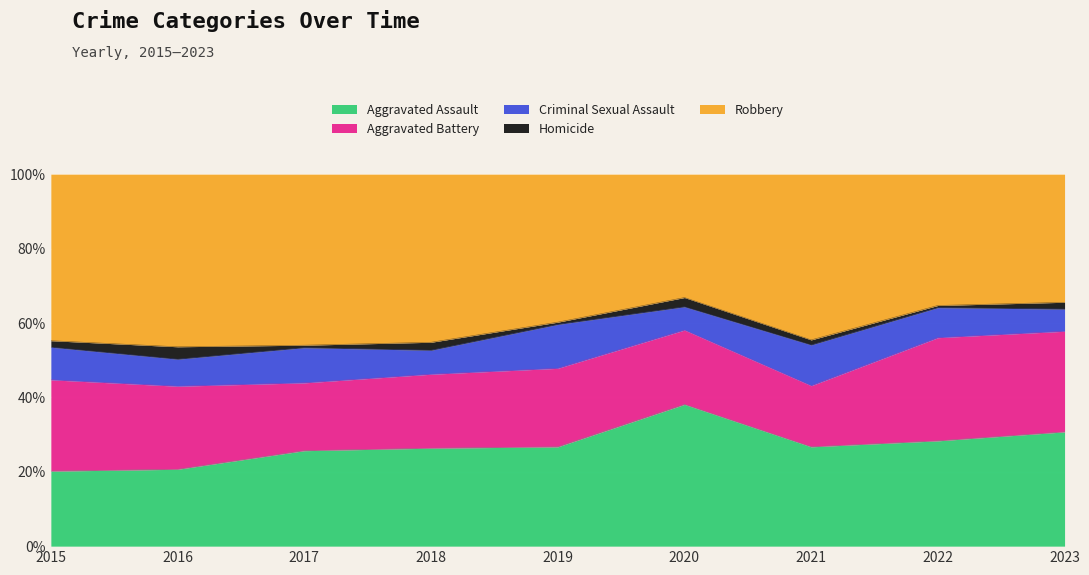

True or false: Criminal Sexual Assault and Aggravated Battery intersect in this chart.

False